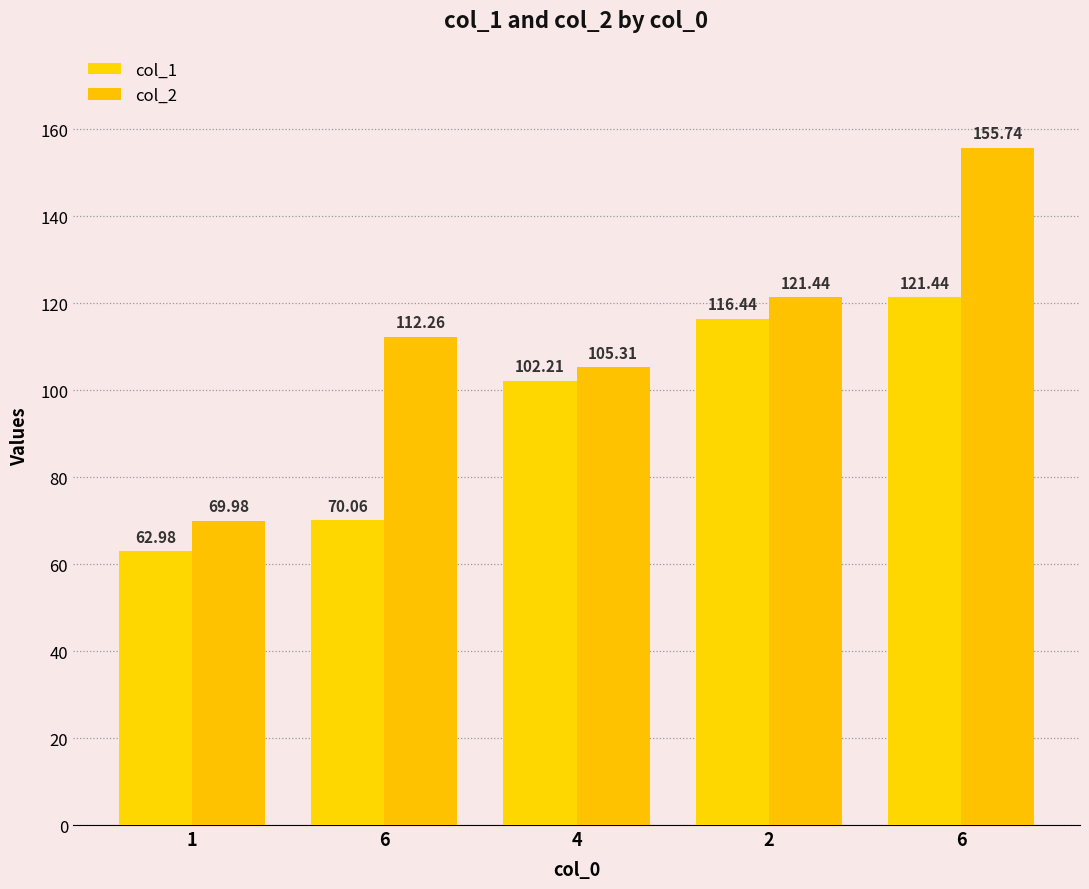

List the series in order of their peak value, highest first.

col_2, col_1